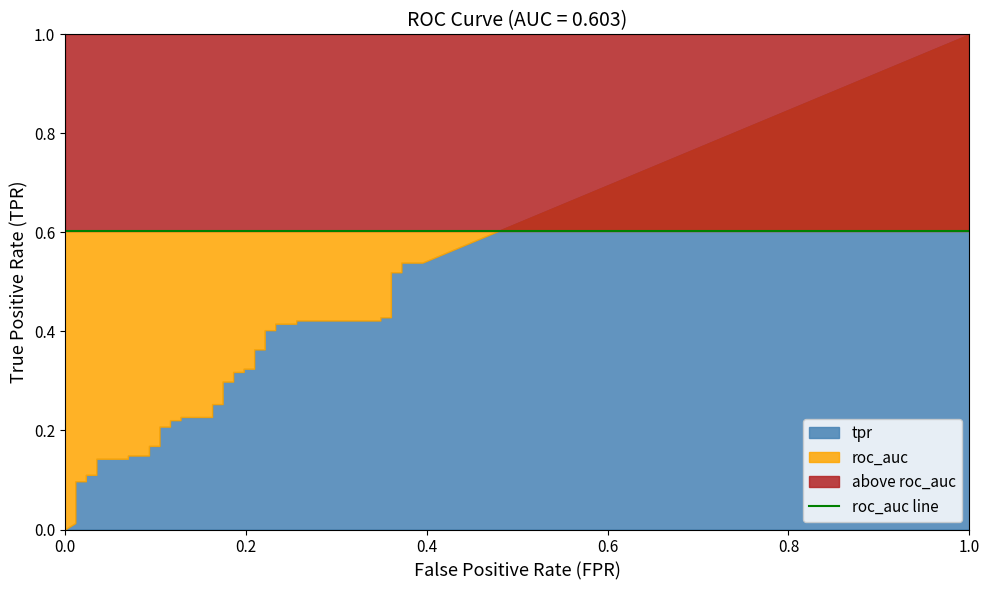

What is the difference between the tpr values at 21 and 9?

0.1